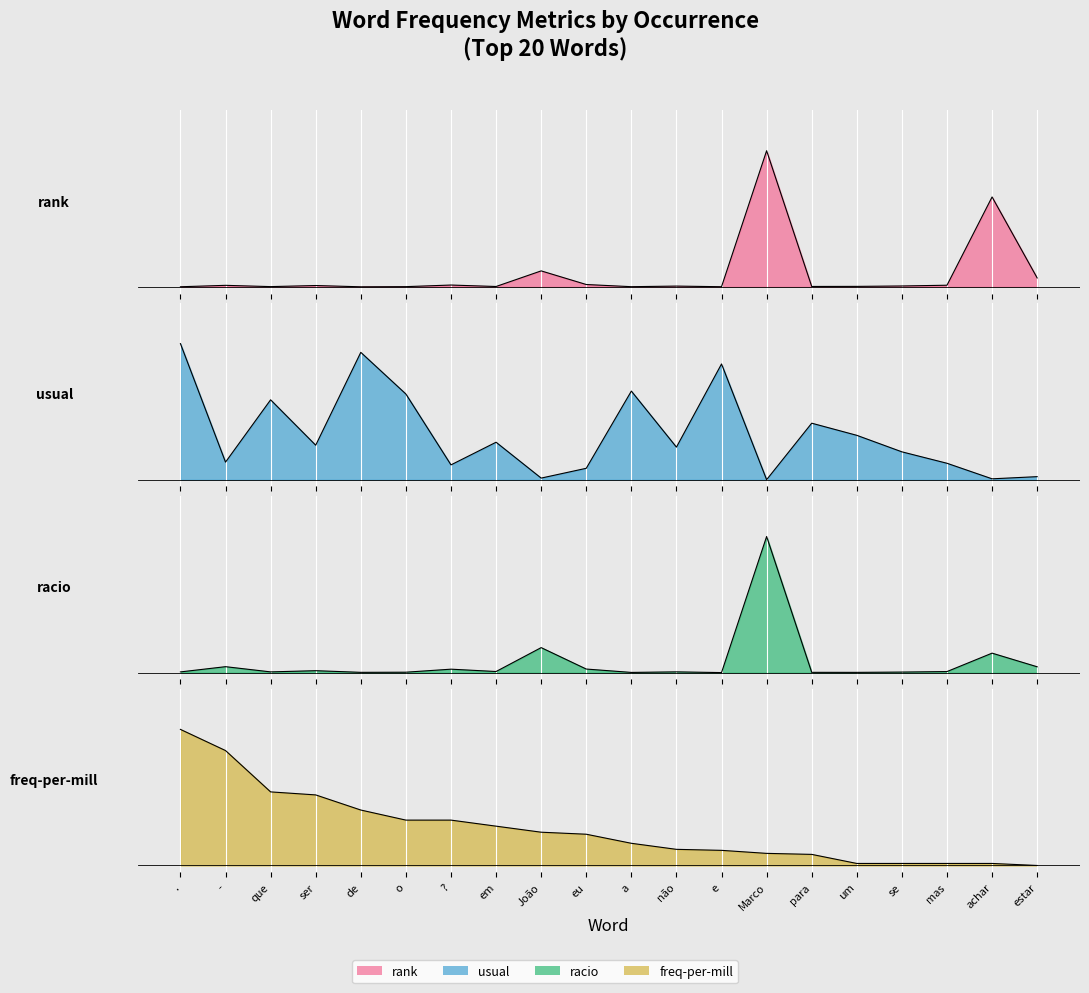

Does the chart display data point markers on the line(s)?

No